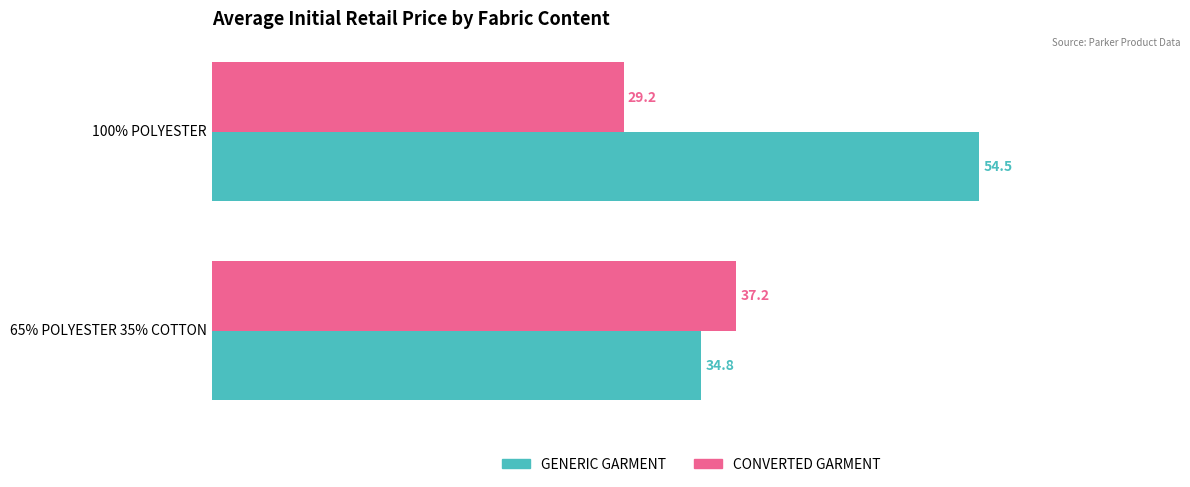

What is the approximate value of GENERIC GARMENT at 100% POLYESTER?

54.5